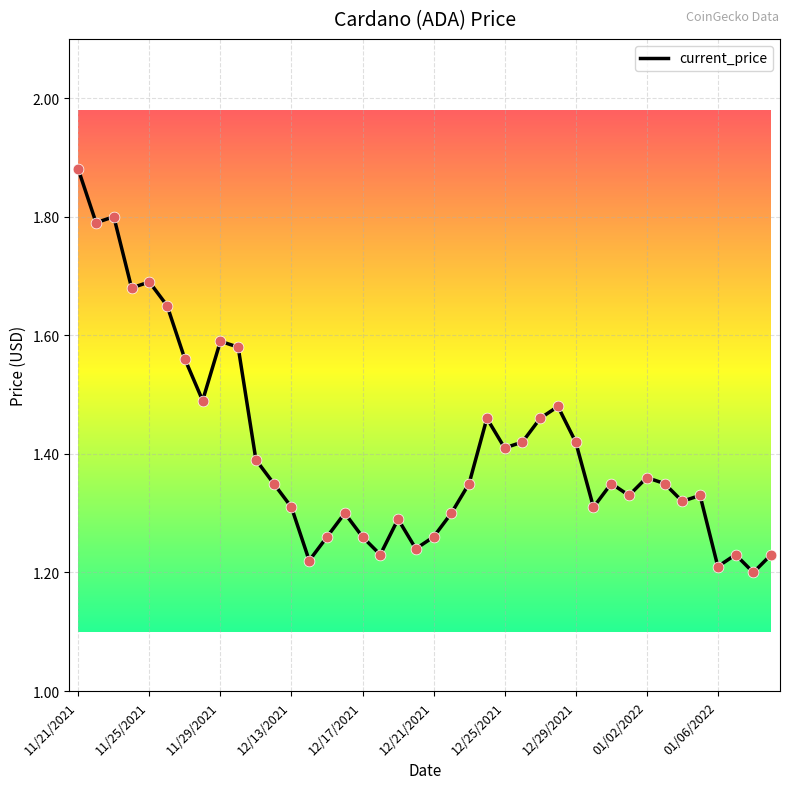

What is the difference between the maximum and minimum values?

0.7